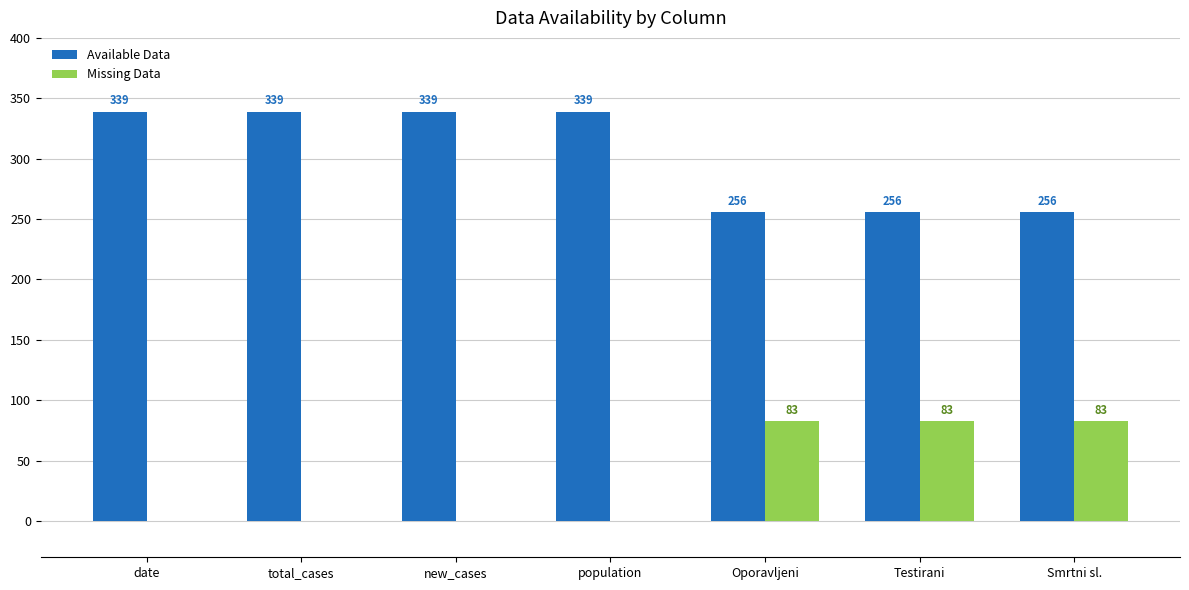

What value does the Available Data series have at Smrtni sl.?

256